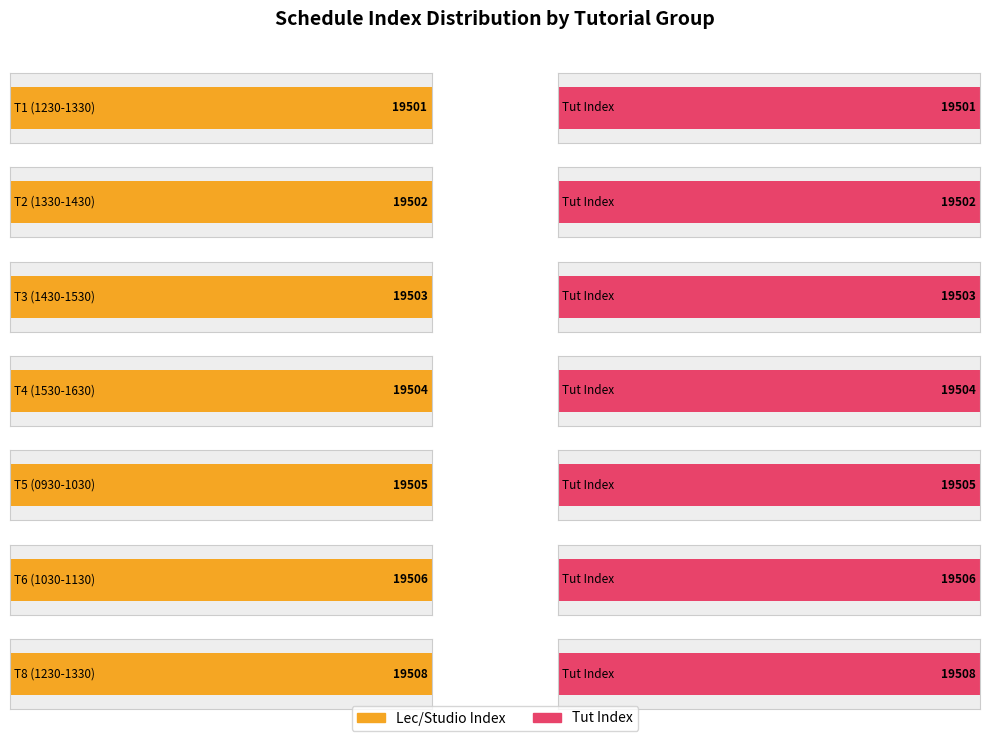

Which has a higher value, T2 or T5?

T5